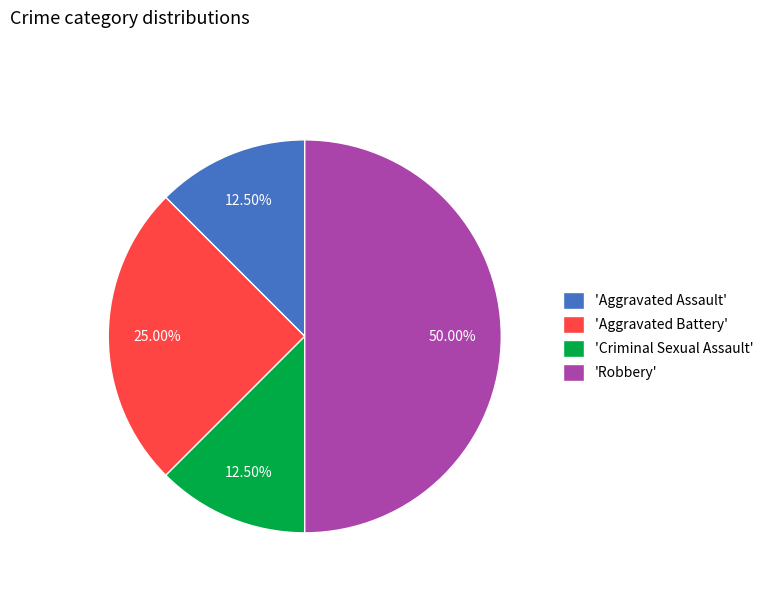

Which slice is the largest?

'Robbery'